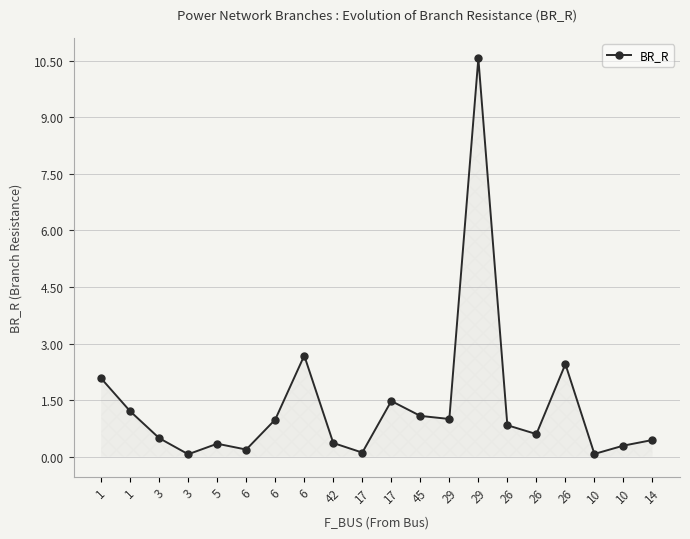

How many series are shown in this chart?

1